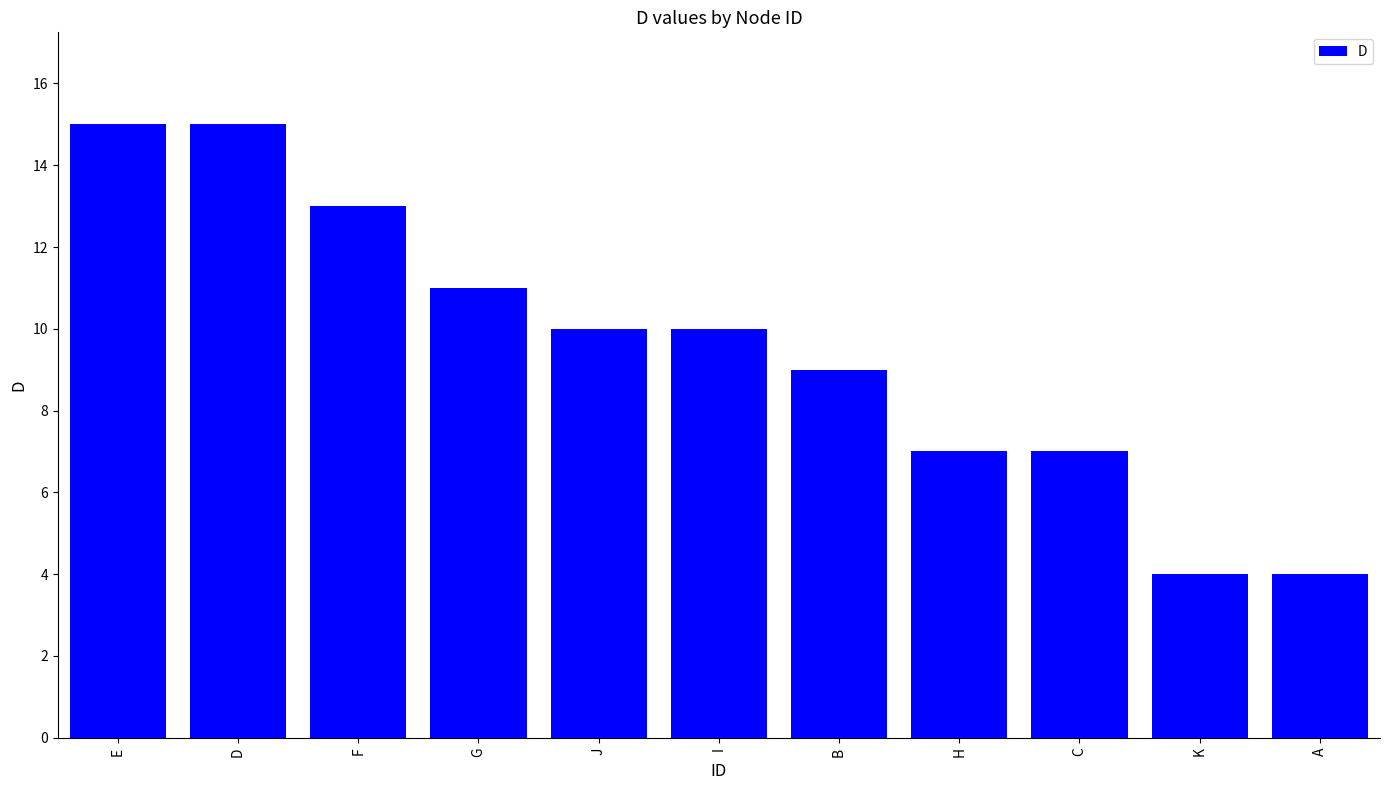

The value at A is 4. True or false?

True